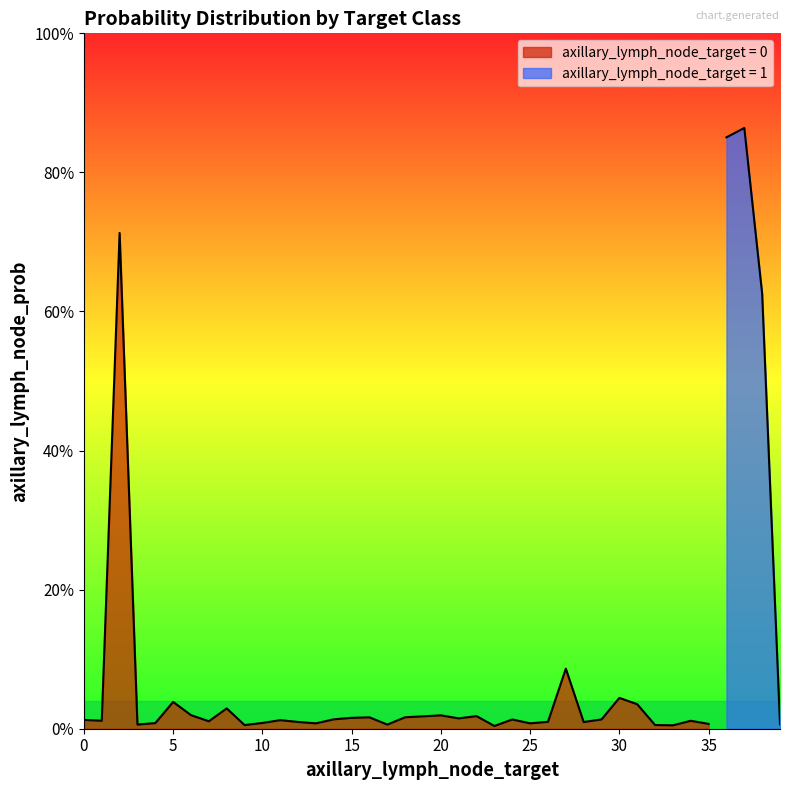

The value at 0 is 0.0. True or false?

False